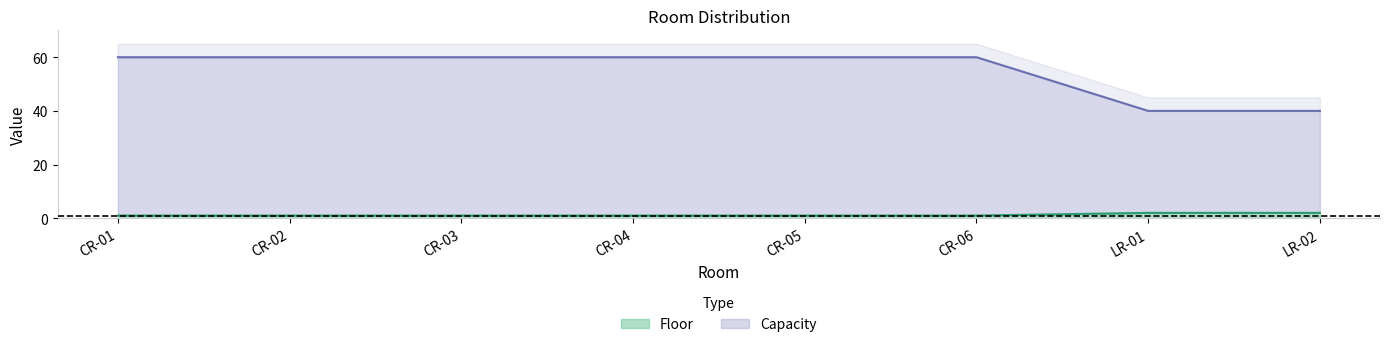

What are all the series names shown in the legend?

Floor, Capacity